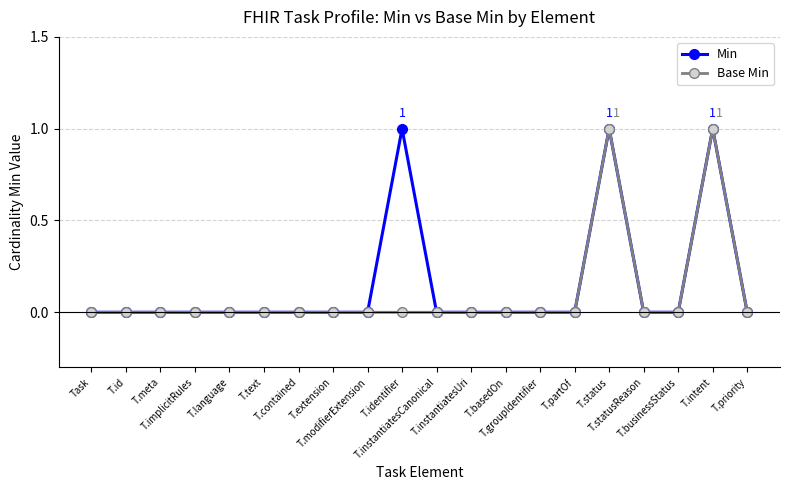

What is the difference between the second highest and minimum values in the Min series?

1